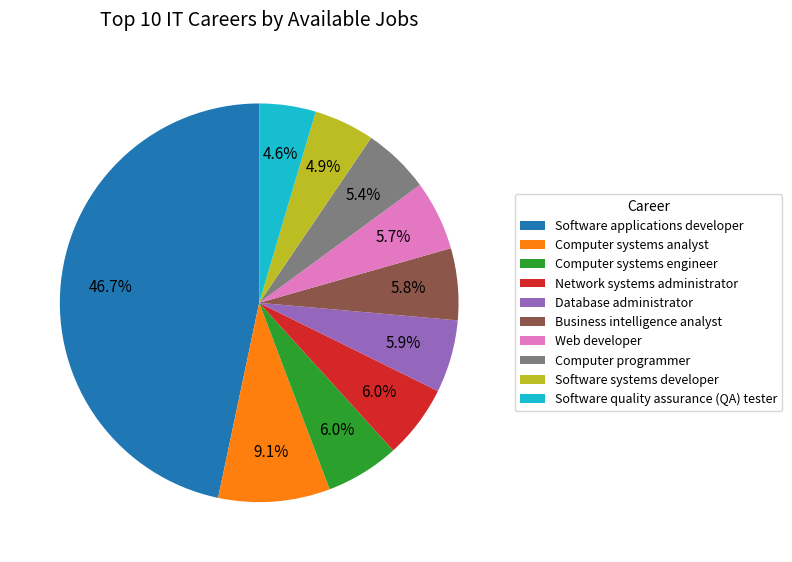

What is the largest slice in the pie chart?

Software applications developer